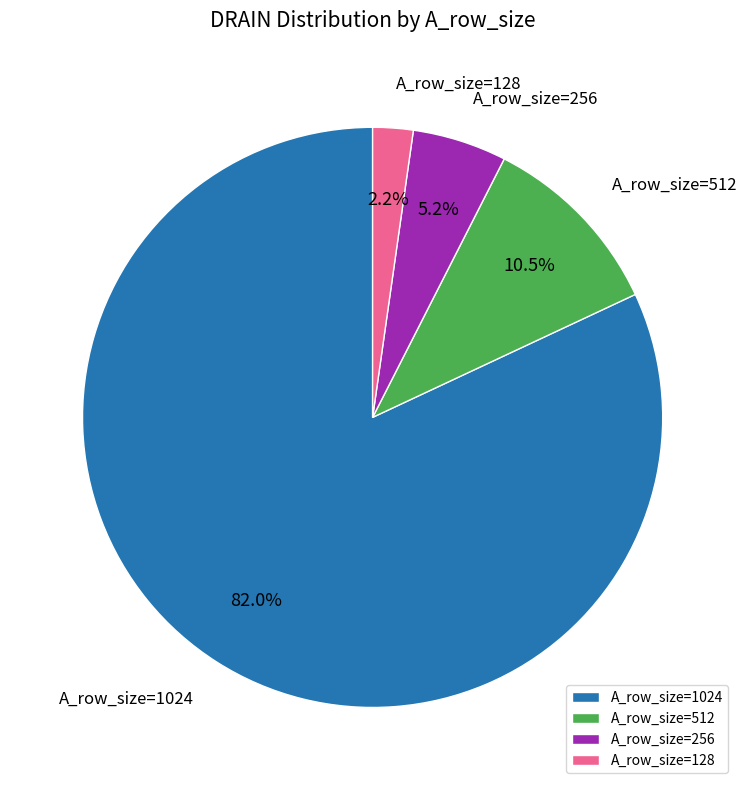

Which has a higher value, A_row_size=512 or A_row_size=1024?

A_row_size=1024